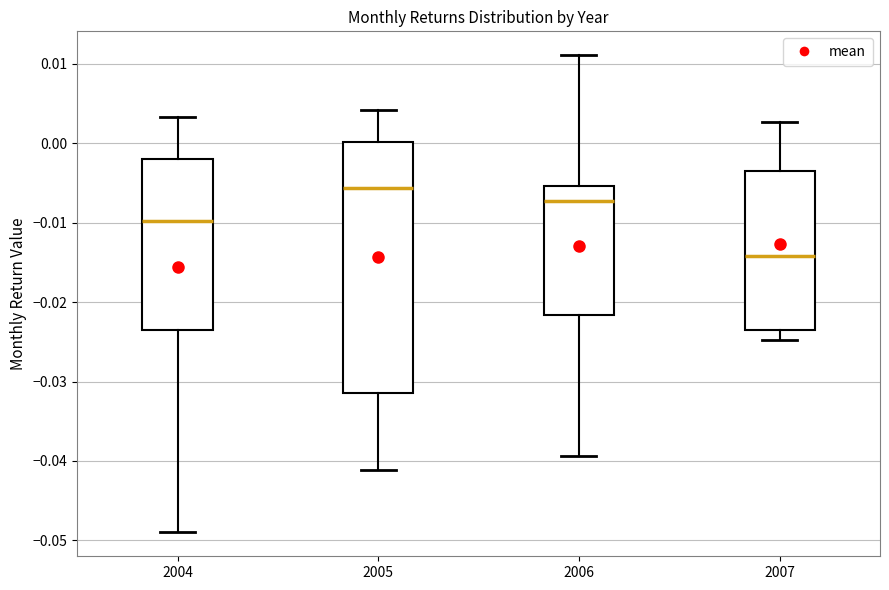

Which box's median line is the highest?

2005